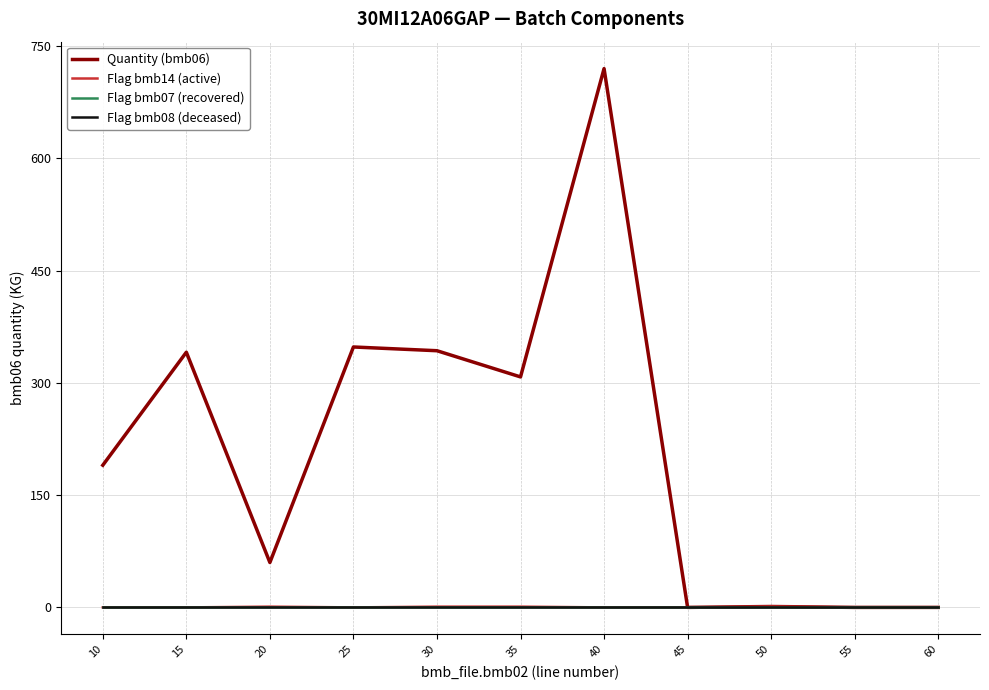

Which series has the largest range (max minus min)?

Quantity (bmb06)